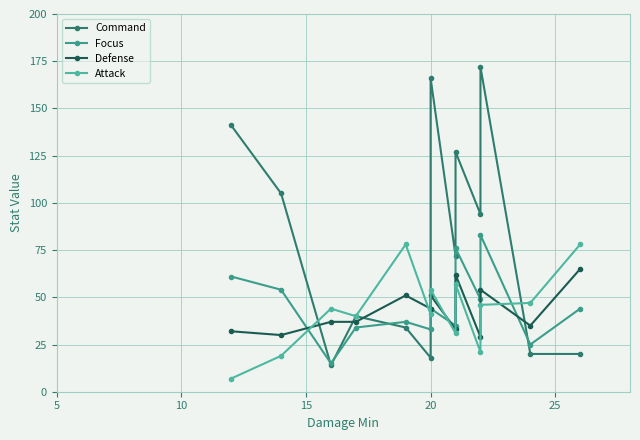

Rank the series by their maximum value, from lowest to highest.

Defense, Attack, Focus, Command